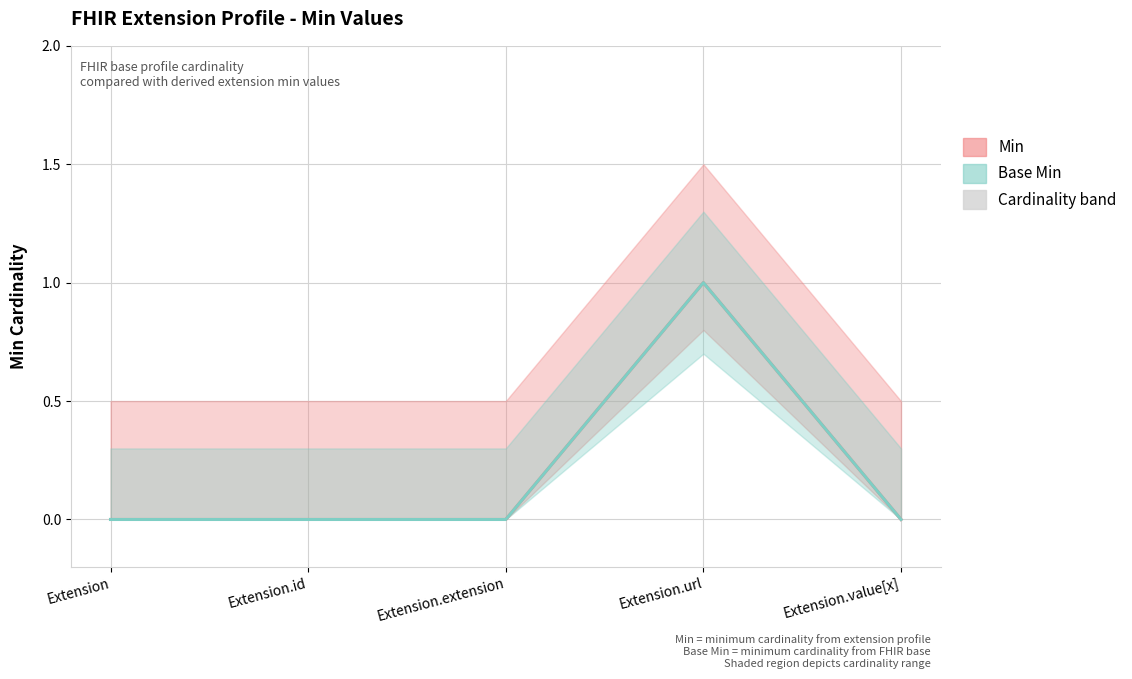

Which series has the largest total across all categories?

Min